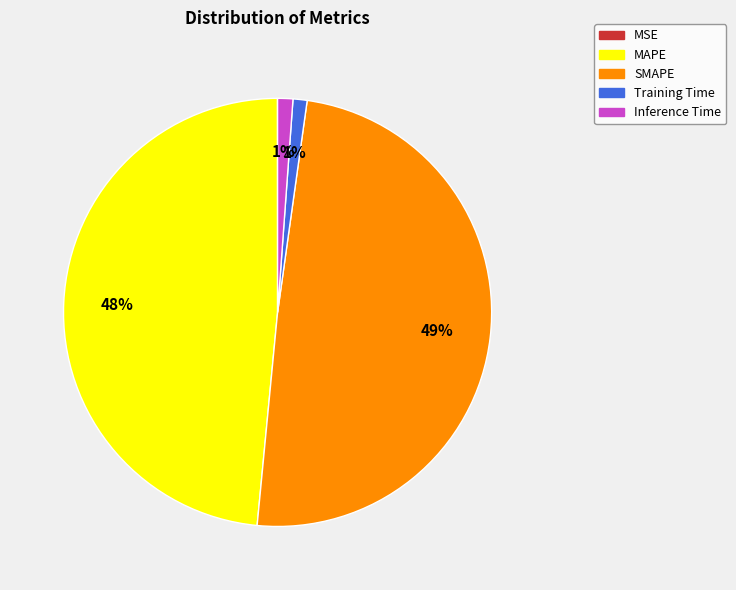

Is there a majority slice in this chart?

No